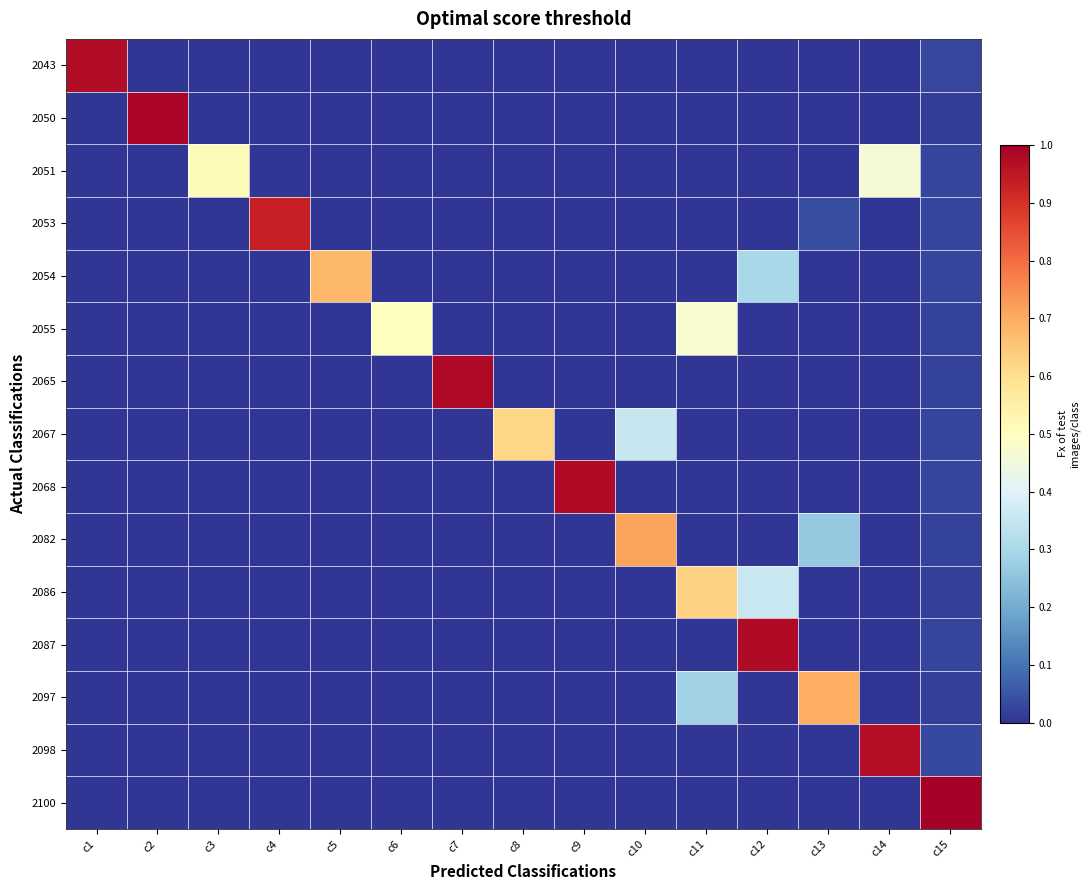

At which category is the sum across all series the highest?

c12